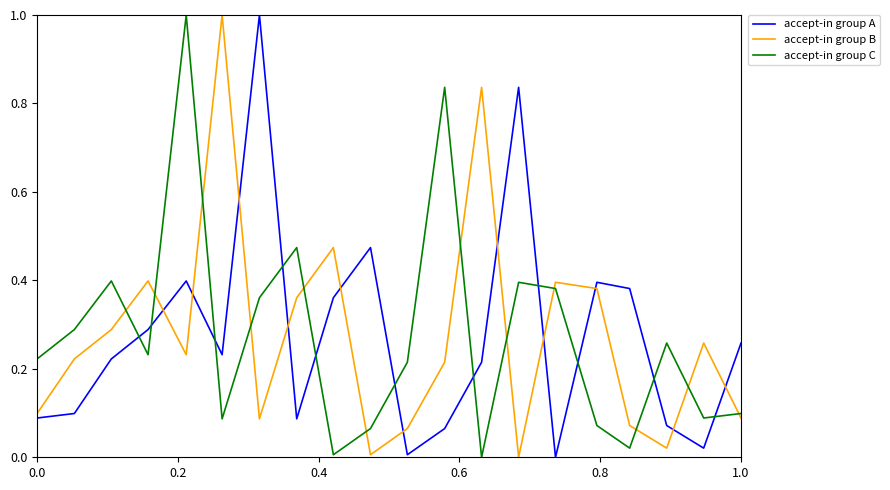

True or false: accept-in group A and accept-in group C intersect in this chart.

True